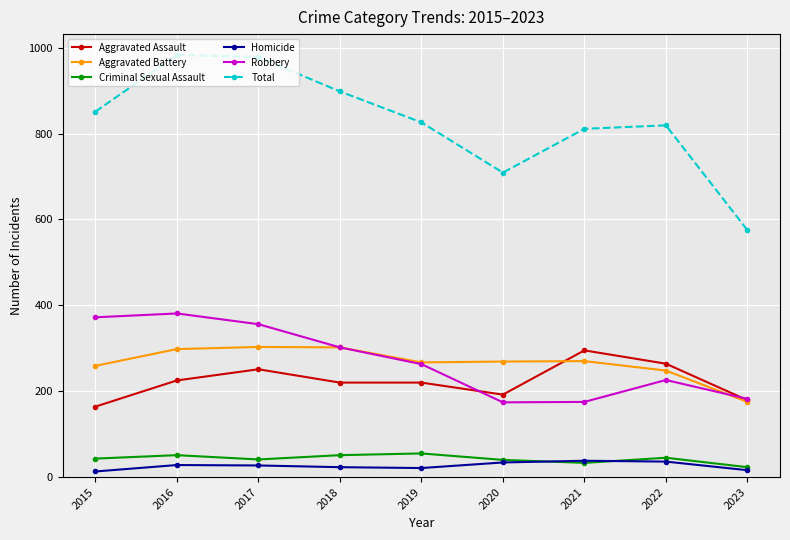

True or false: Criminal Sexual Assault and Aggravated Assault intersect in this chart.

False